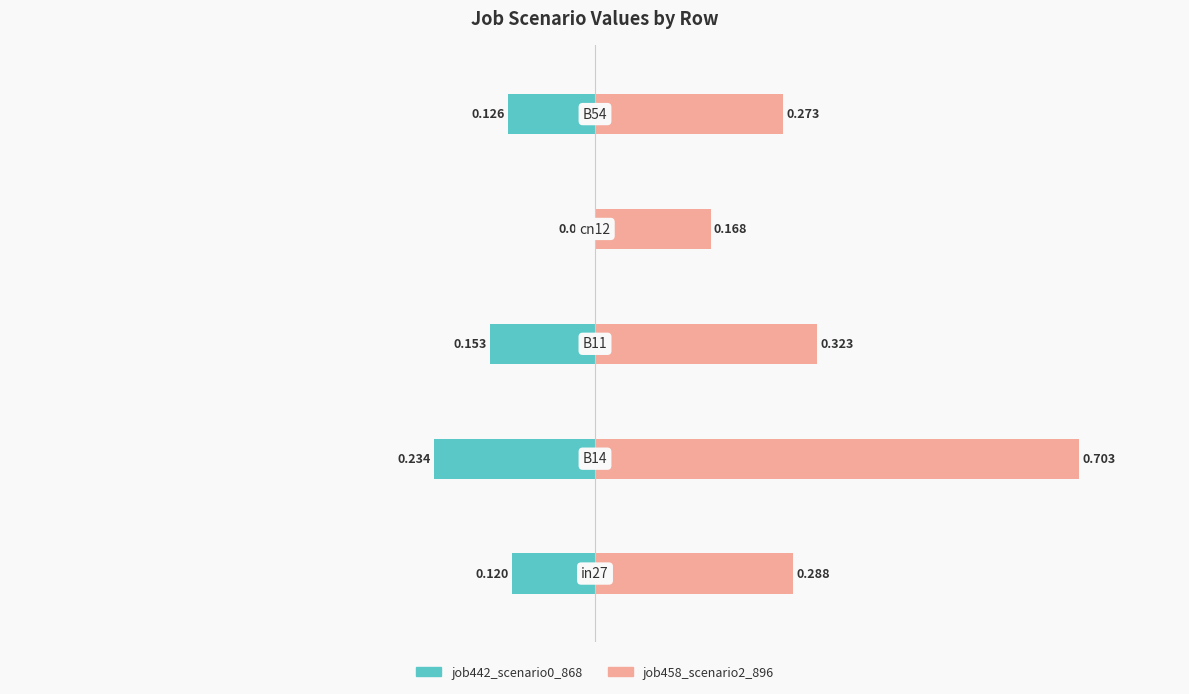

What are all the series names shown in the legend?

job442_scenario0_868, job458_scenario2_896